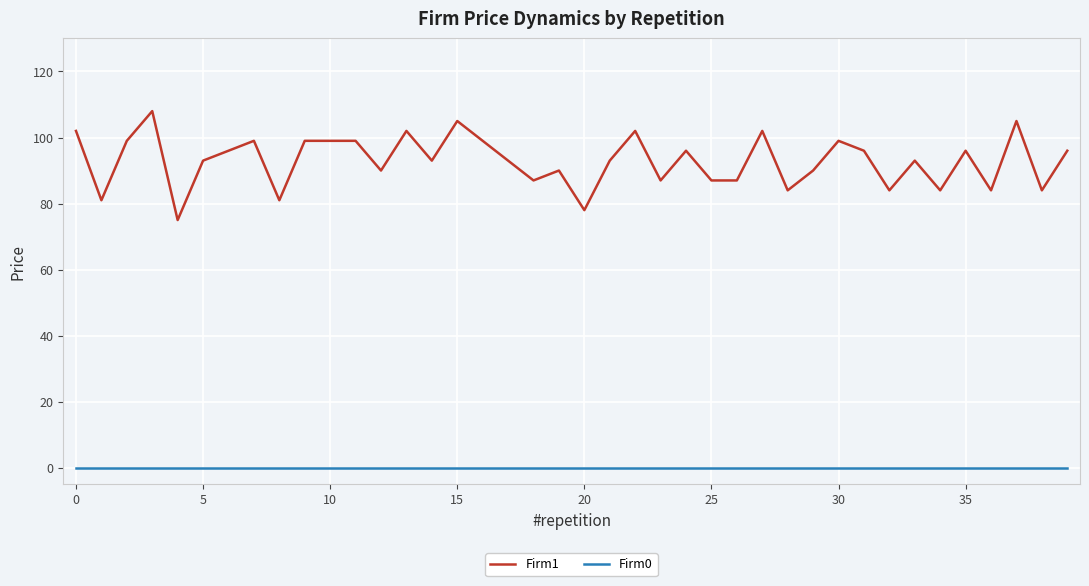

True or false: Firm1 and Firm0 intersect in this chart.

False